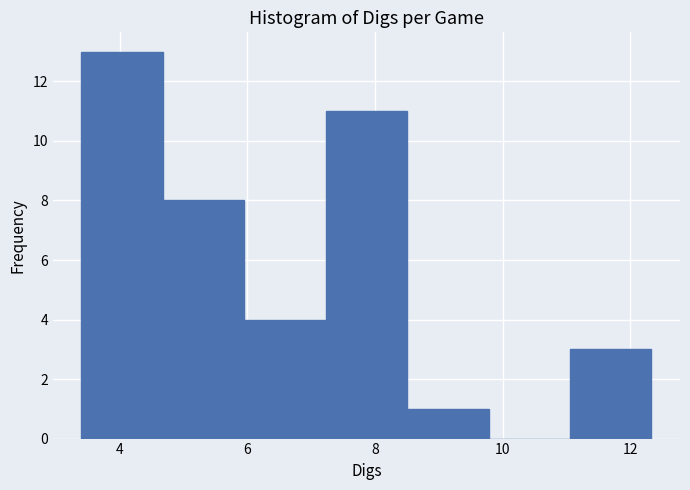

Over which range of the x-axis is the bar tallest?

3.4 to 4.6